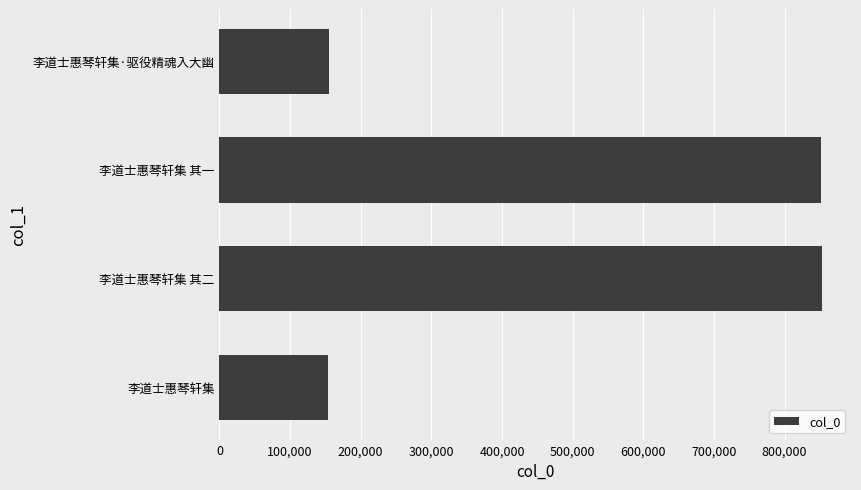

What is the sum of the values at 李道士惠琴轩集 其二 and 李道士惠琴轩集 其一?

1704468